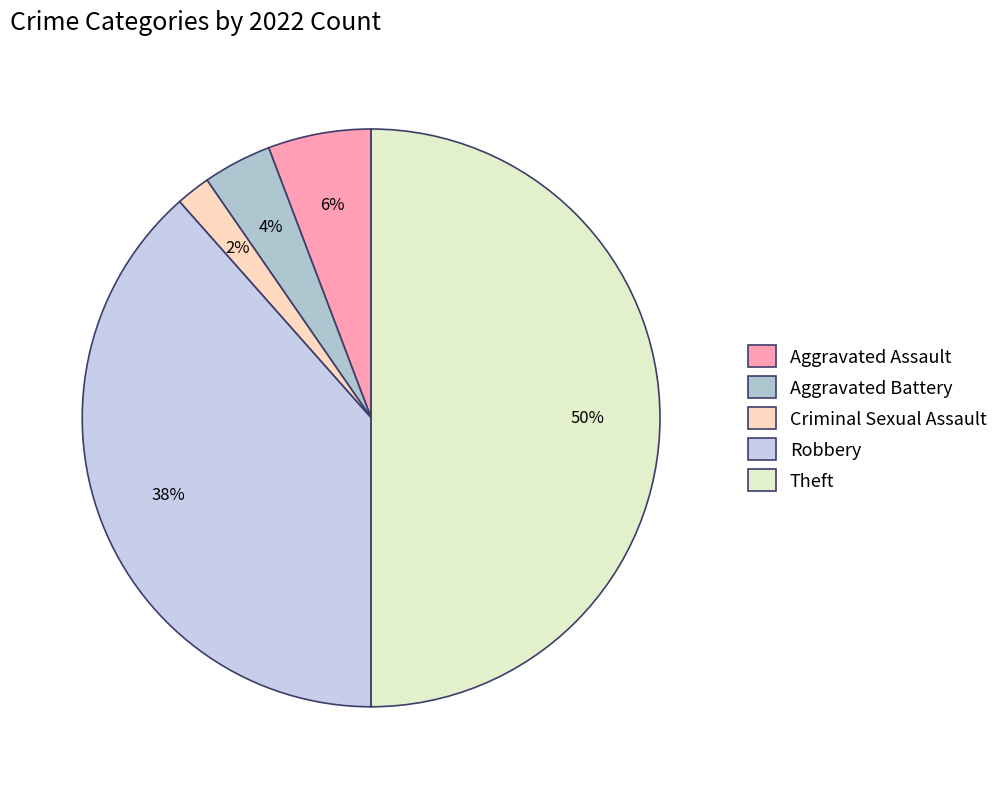

Does Aggravated Battery represent more than half of the total?

No